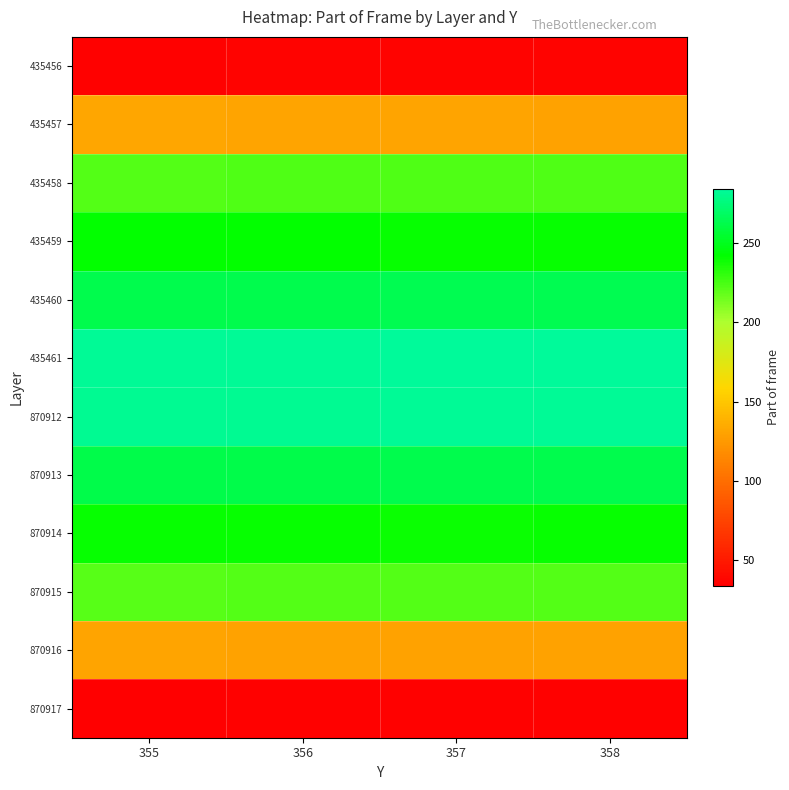

Which category has the lowest value across all series?

355